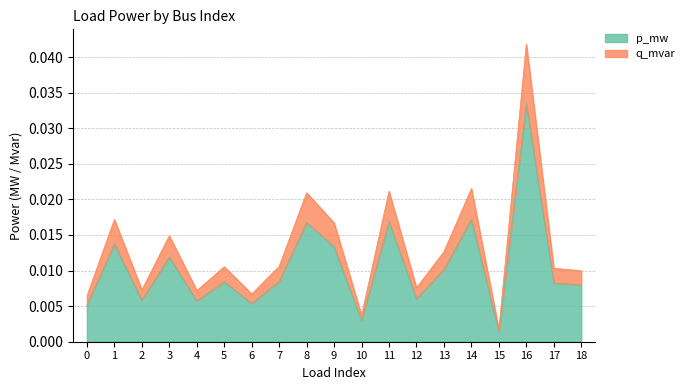

At which category is the sum across all series the highest?

16